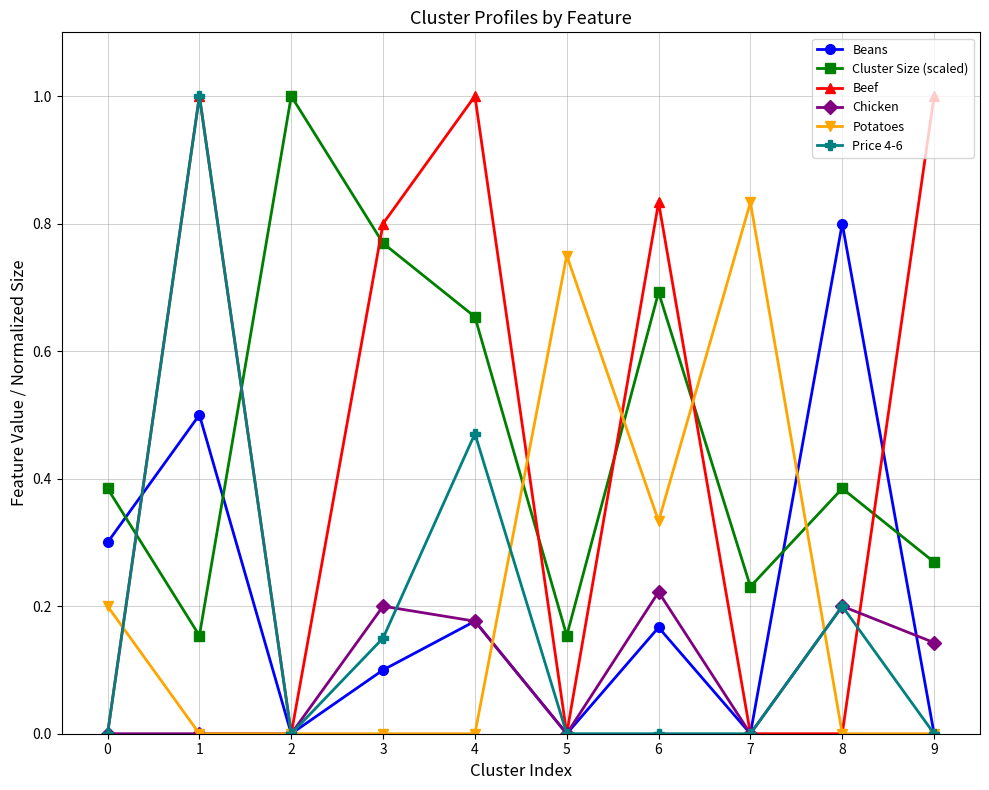

What is the total value across all series at 3?

2.0